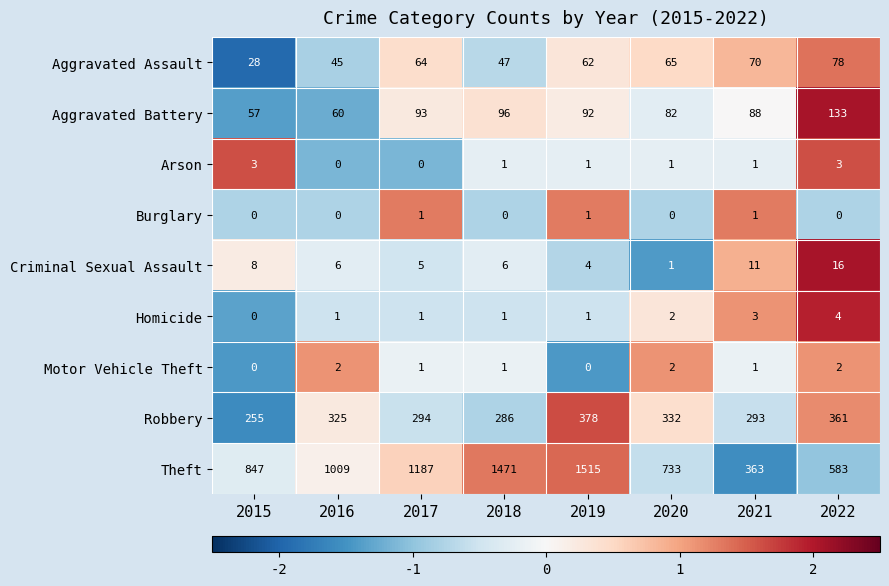

What is the total value across all series at 2017?

1646